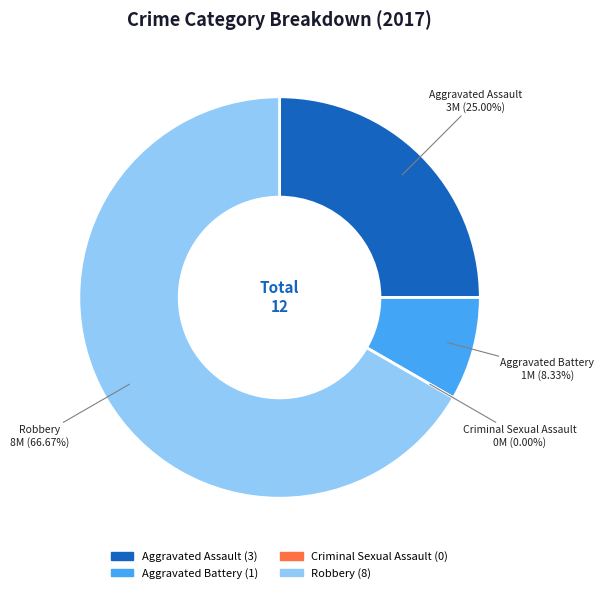

What is the largest slice in the pie chart?

Robbery